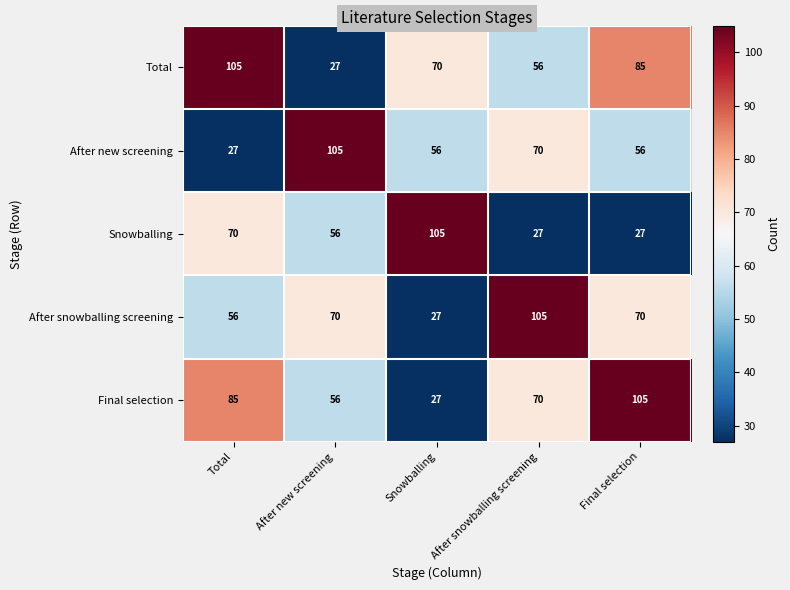

Count the Total values in the range 56 to 85.

3